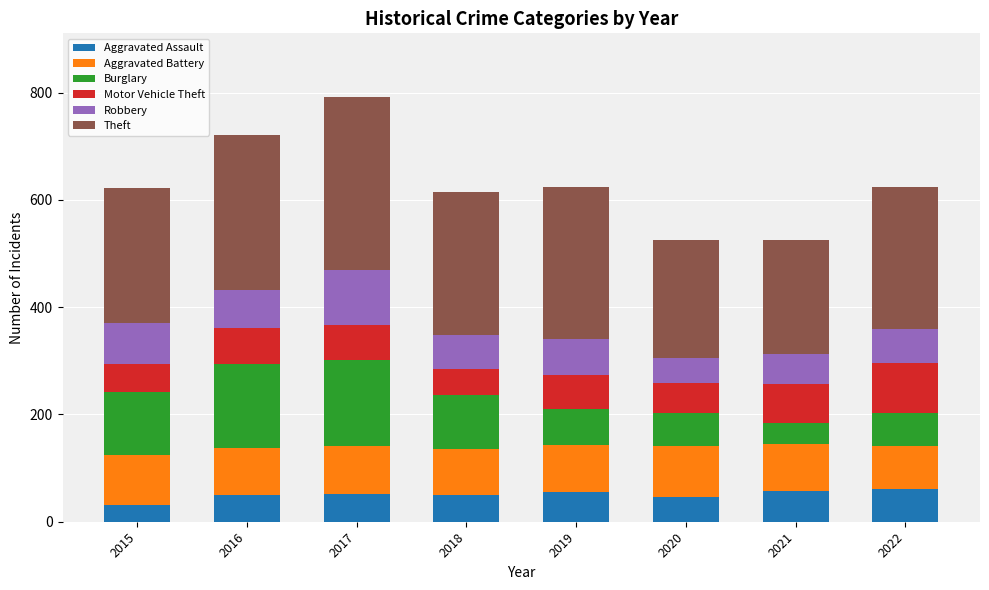

What is the approximate value of Aggravated Assault at 2015?

32